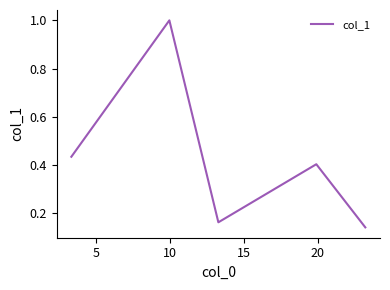

What is the difference between the maximum and minimum values?

0.9